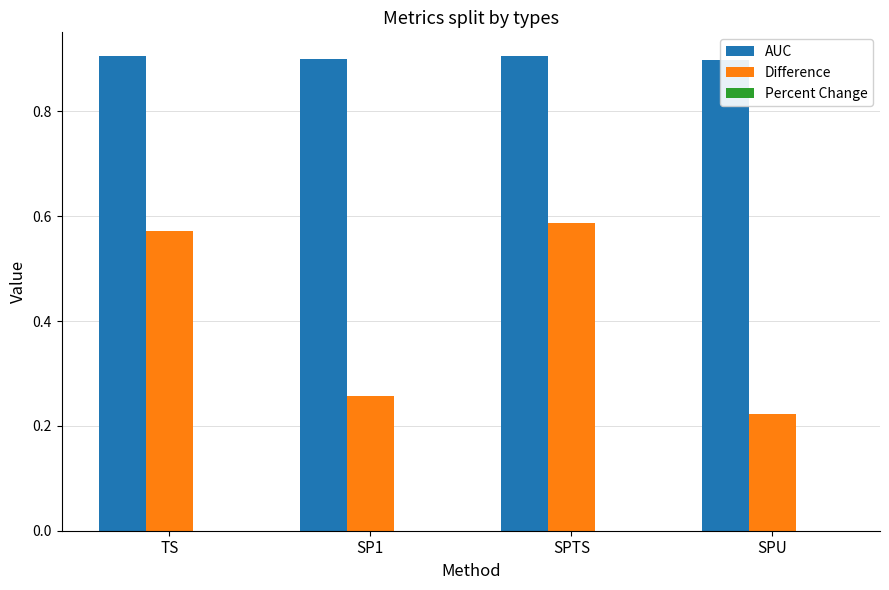

Reading left to right, extract all data points from this chart.

AUC: 0.9	0.9	0.9	0.9
Difference: 0.6	0.3	0.6	0.2
Percent Change: 0.0	0.0	0.0	0.0